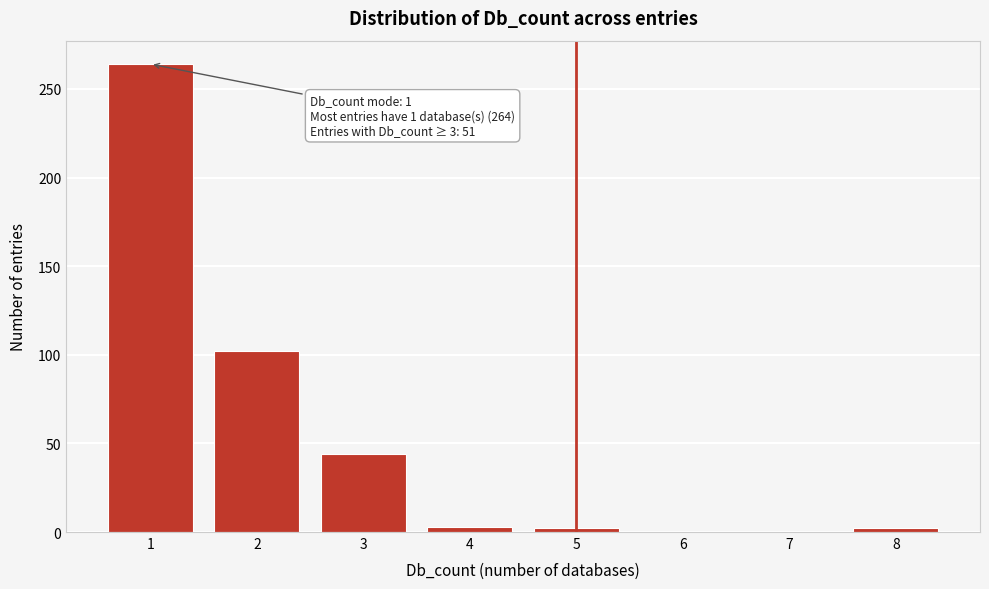

What is the sum of all values?

417